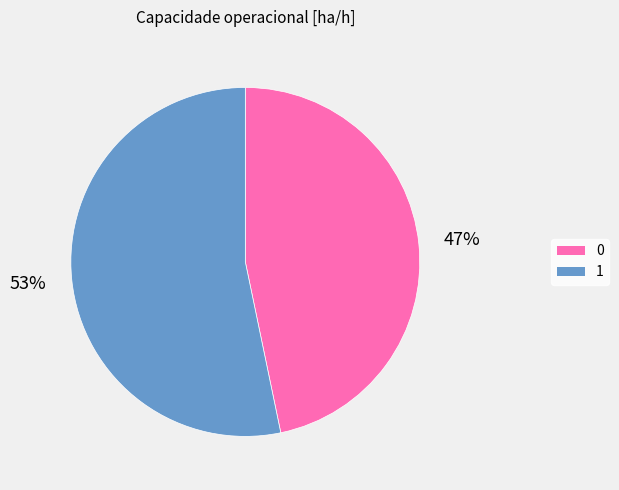

Is there a majority slice in this chart?

Yes